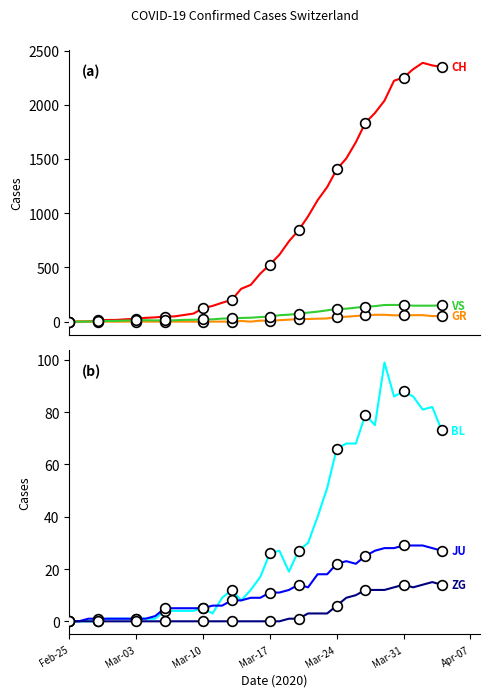

How many interior local peaks does the JU series have?

2